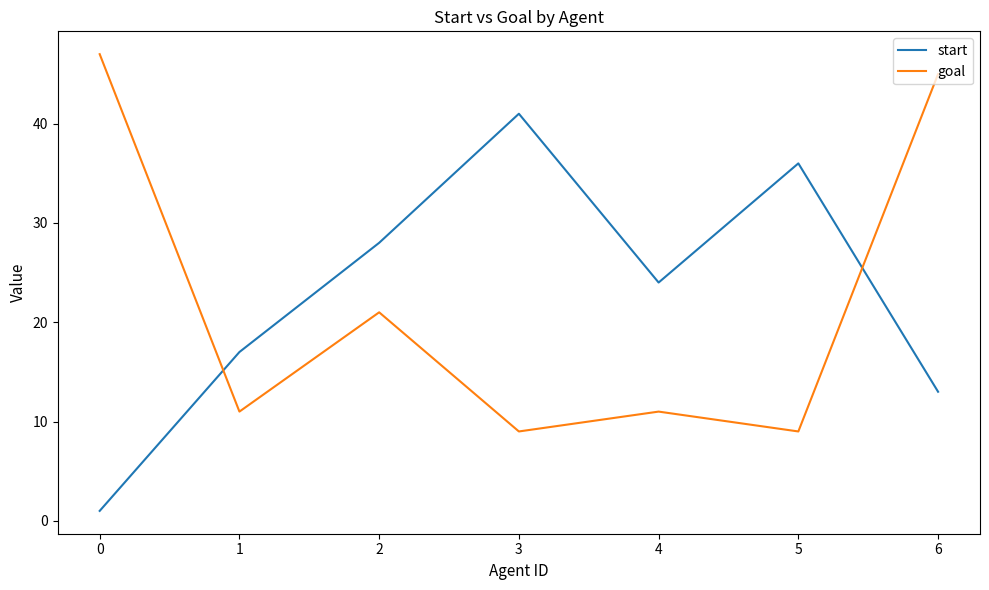

What is the difference between the highest and lowest values at 5?

27